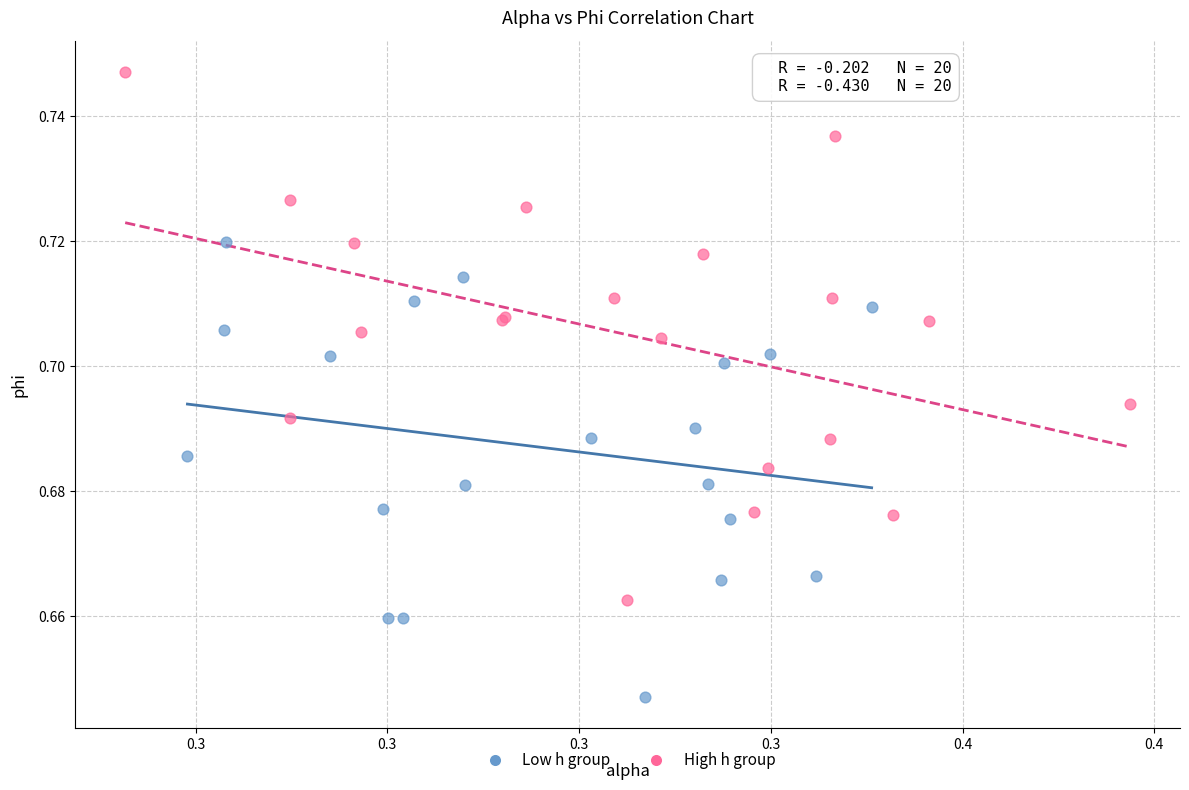

Which series contains the lowest Y value?

Low h group